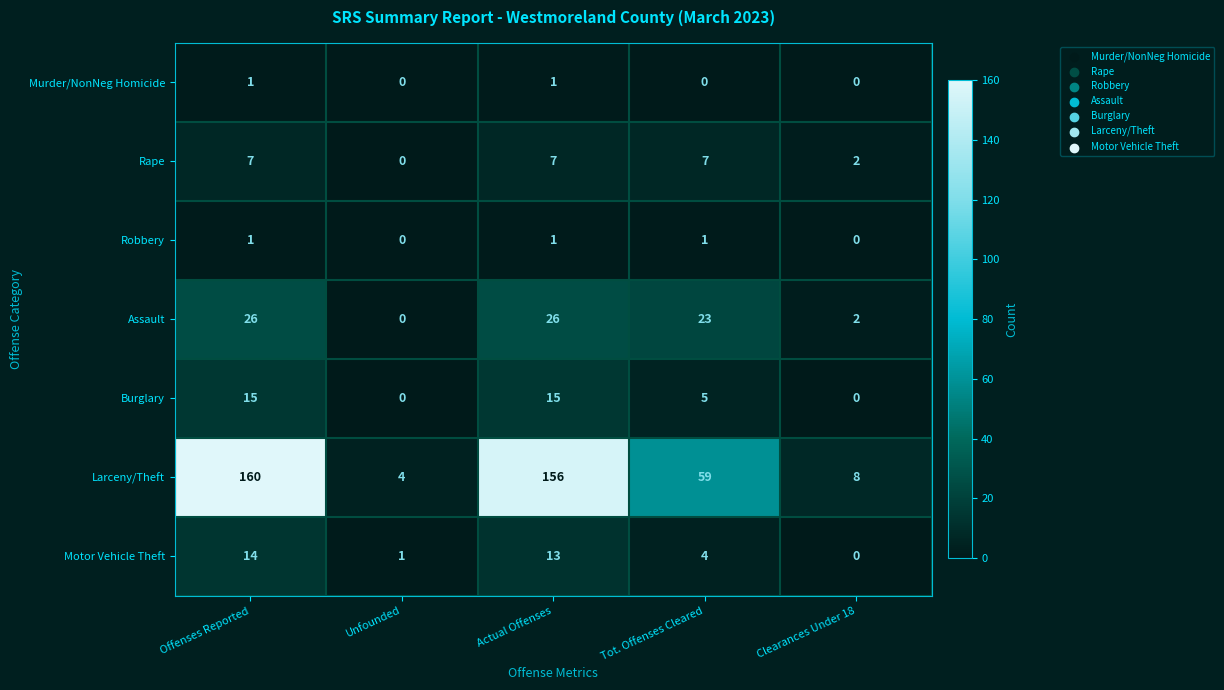

What is the spread (max minus min) of values at Clearances Under 18?

8